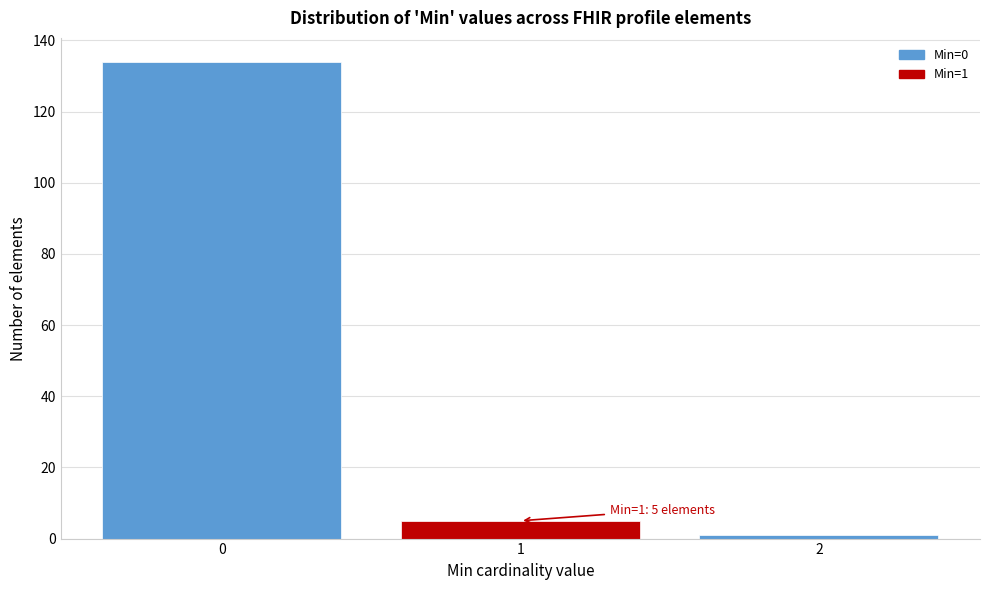

Reading right to left, transcribe all the data shown in this chart.

2=1	1=5	0=134